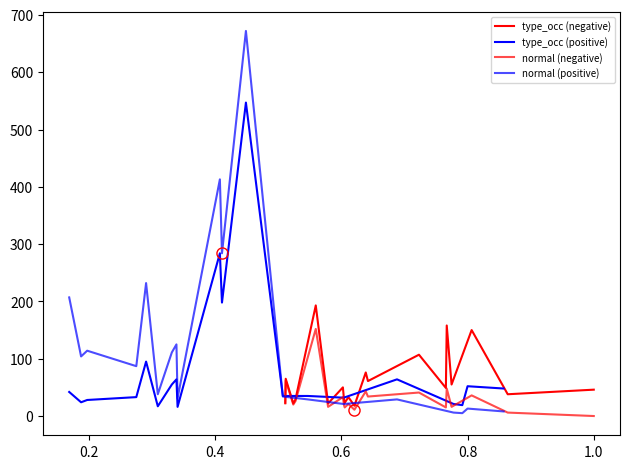

What is the sum of all normal (negative) values?

636